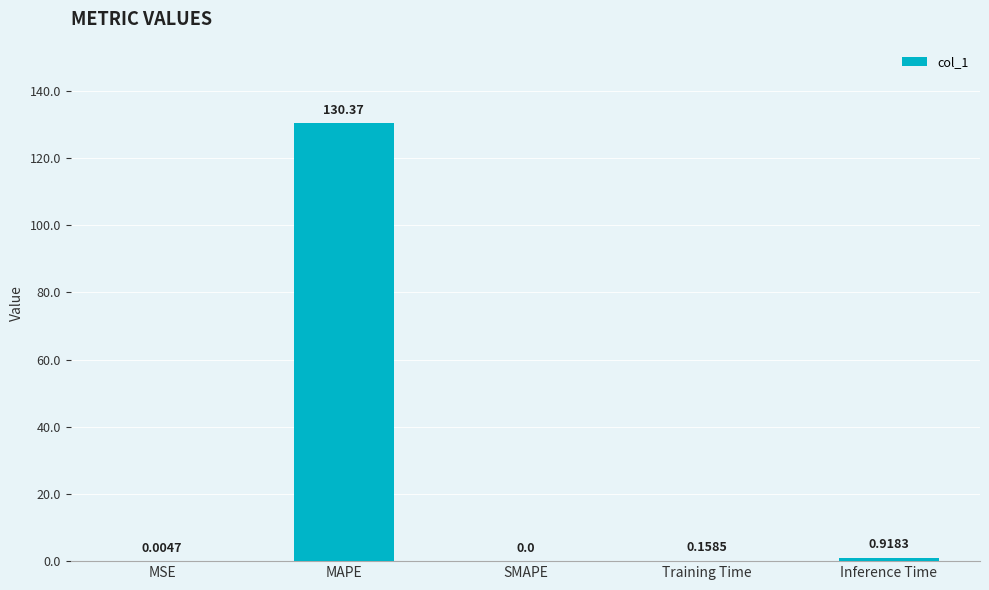

What is the sum of all values?

131.4